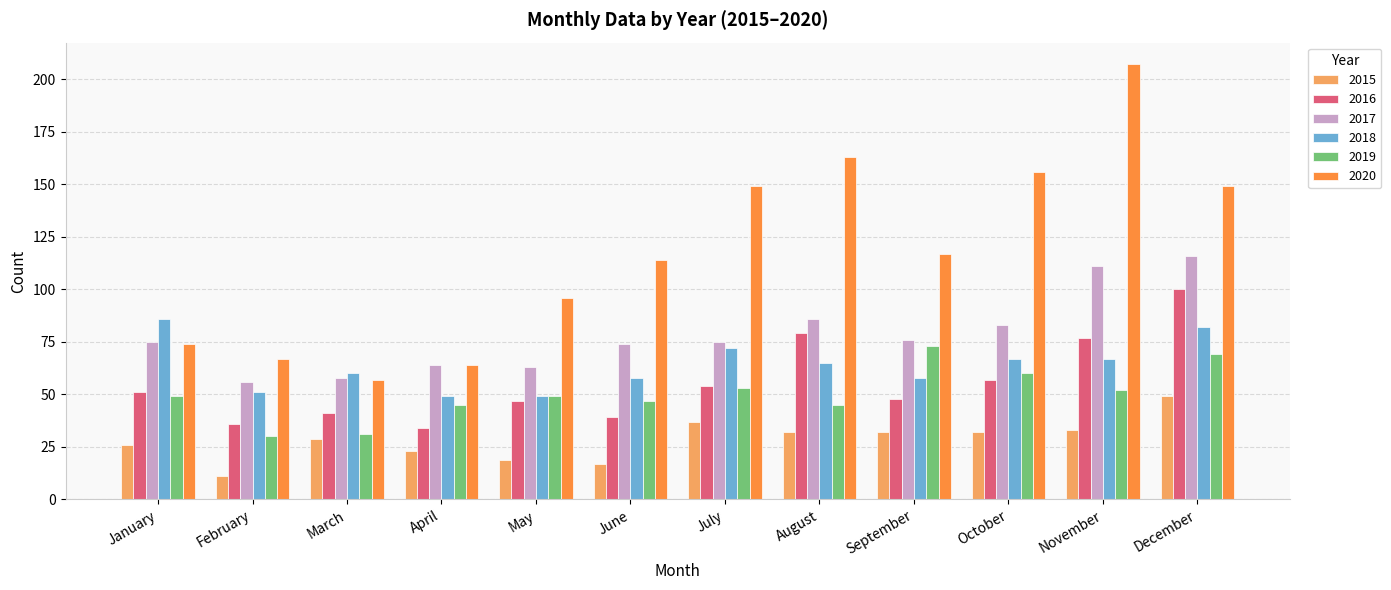

Count the number of categories in the chart.

12